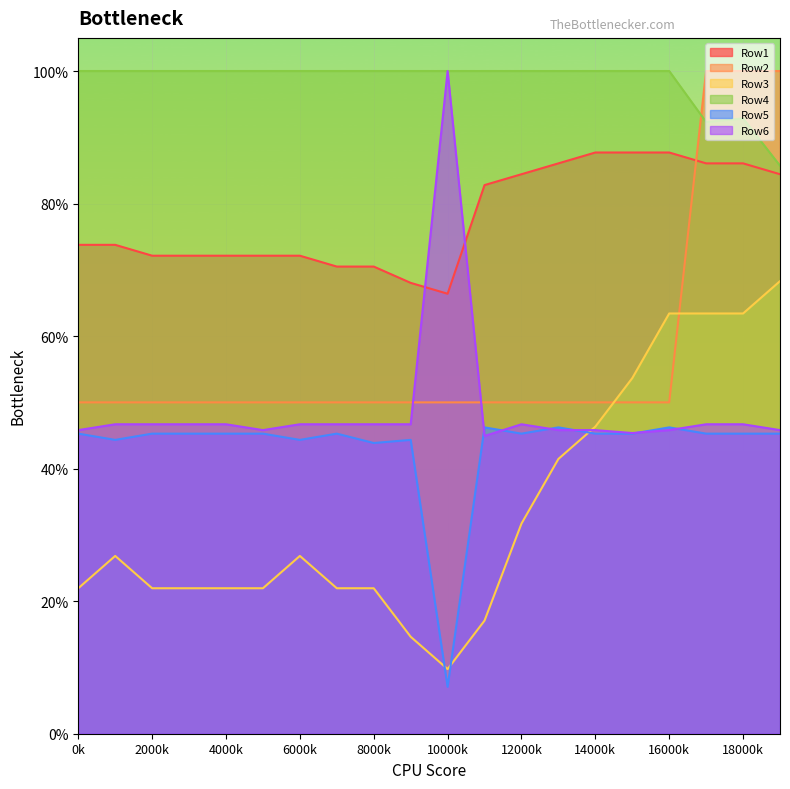

The value of Row3 at 11 is 0.1. True or false?

False